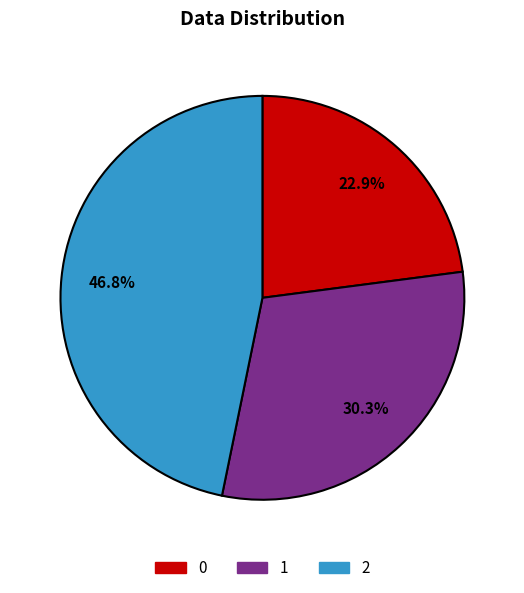

Is it true that 2 is 47% of the pie?

True